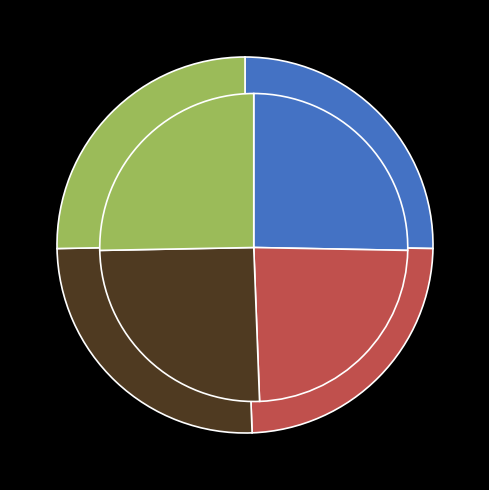

What percentage is NOT represented by 2021?

74.7%